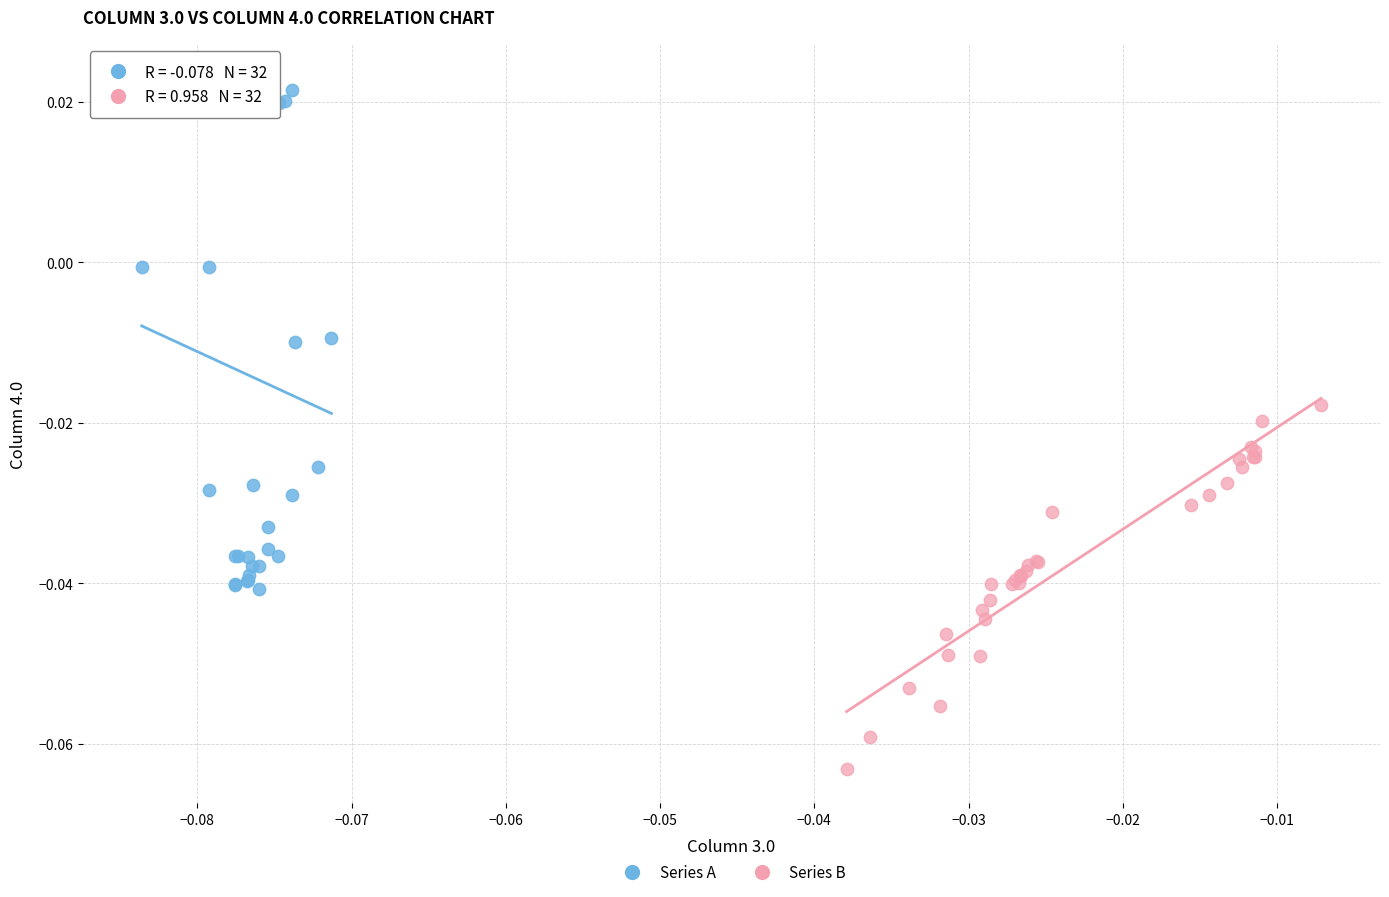

Which series has the widest spread of Y values?

Series A